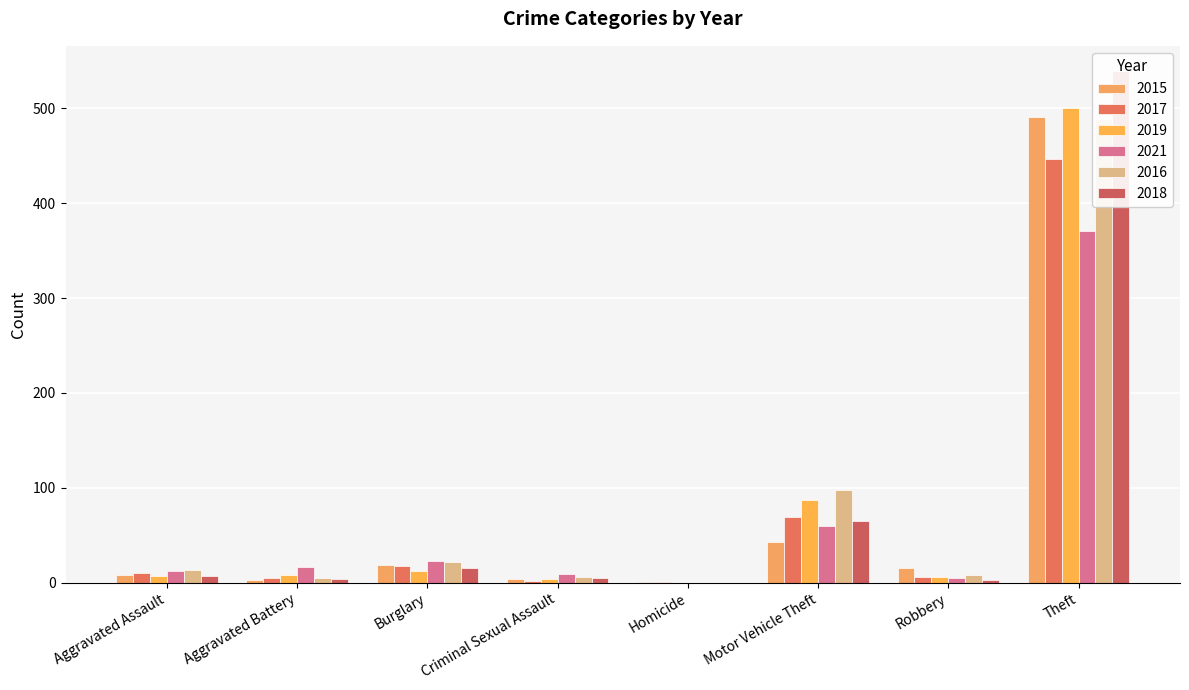

What is the label of the 5th bar from the right?

Criminal Sexual Assault